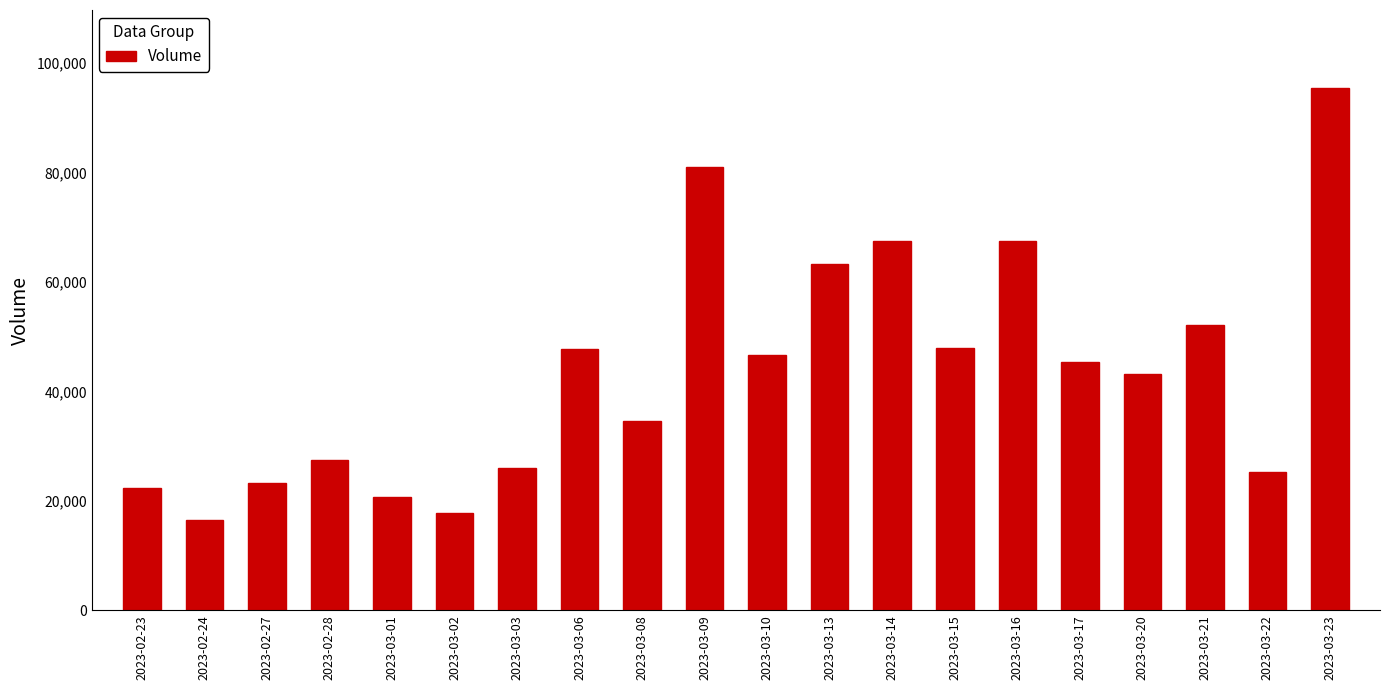

What is the approximate value at 2023-03-20?

43257